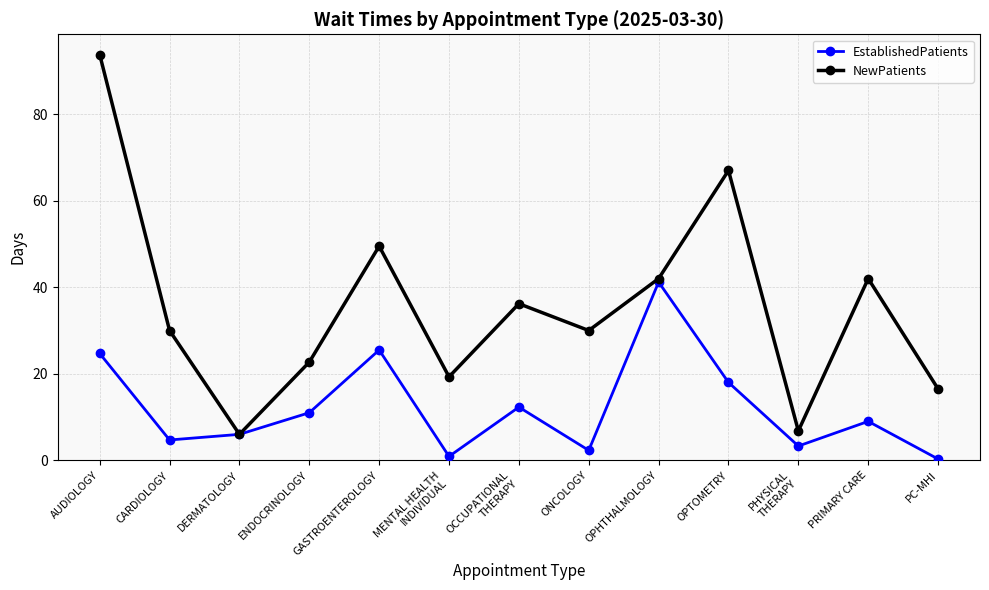

What is the greatest value displayed?

93.8